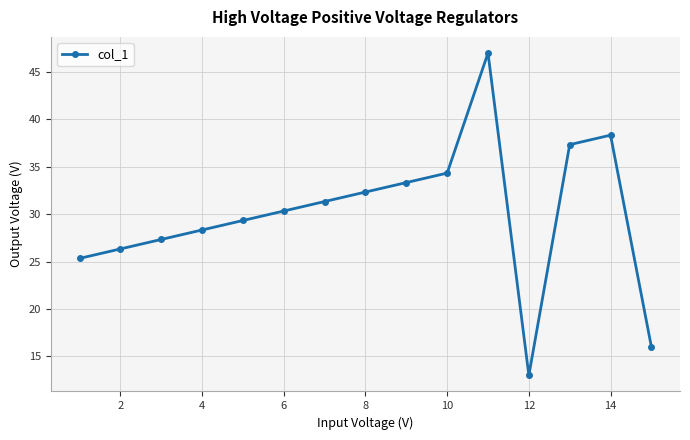

What is the average value?

30.0